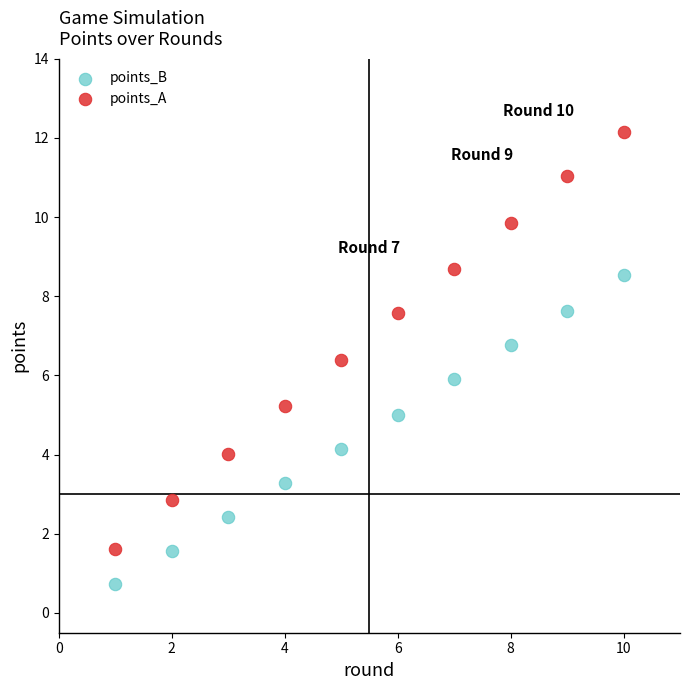

Which series reaches the minimum Y coordinate?

points_B